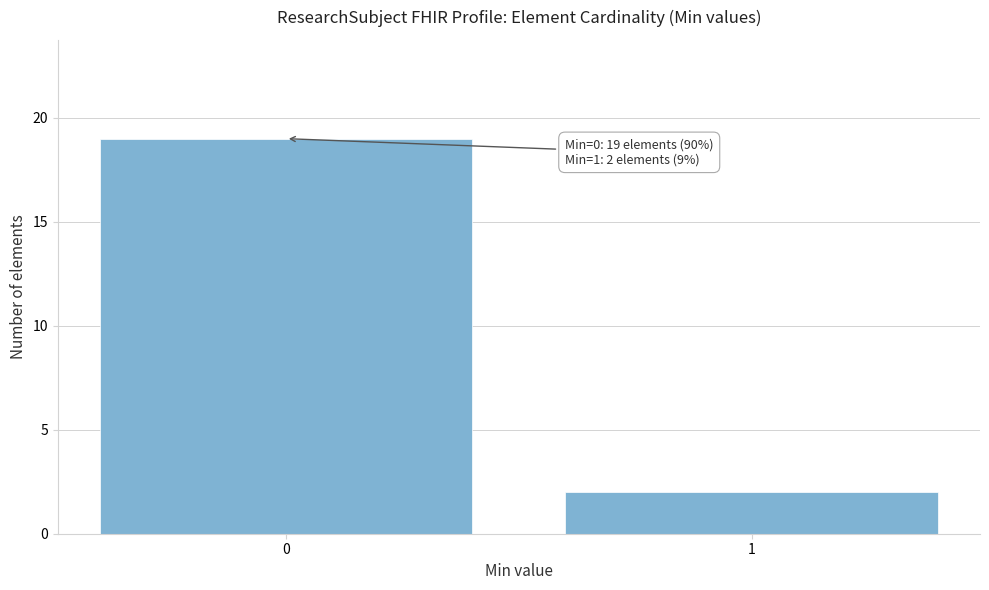

Reading right to left, list all the values displayed in this chart.

1=2	0=19